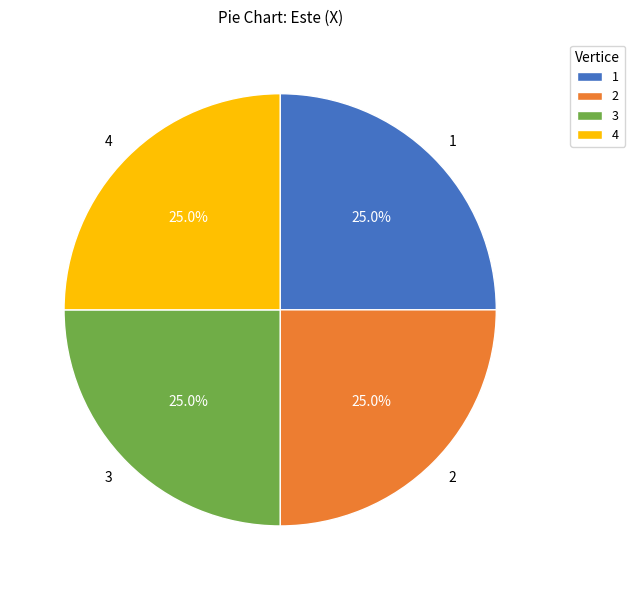

How much of the chart is everything except 4?

75.0%